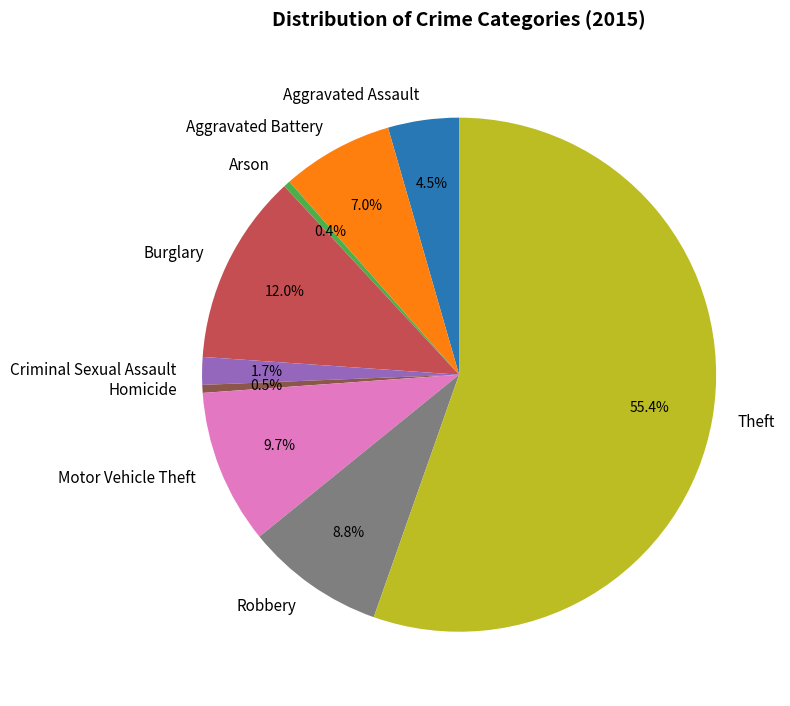

Is there a majority slice in this chart?

Yes